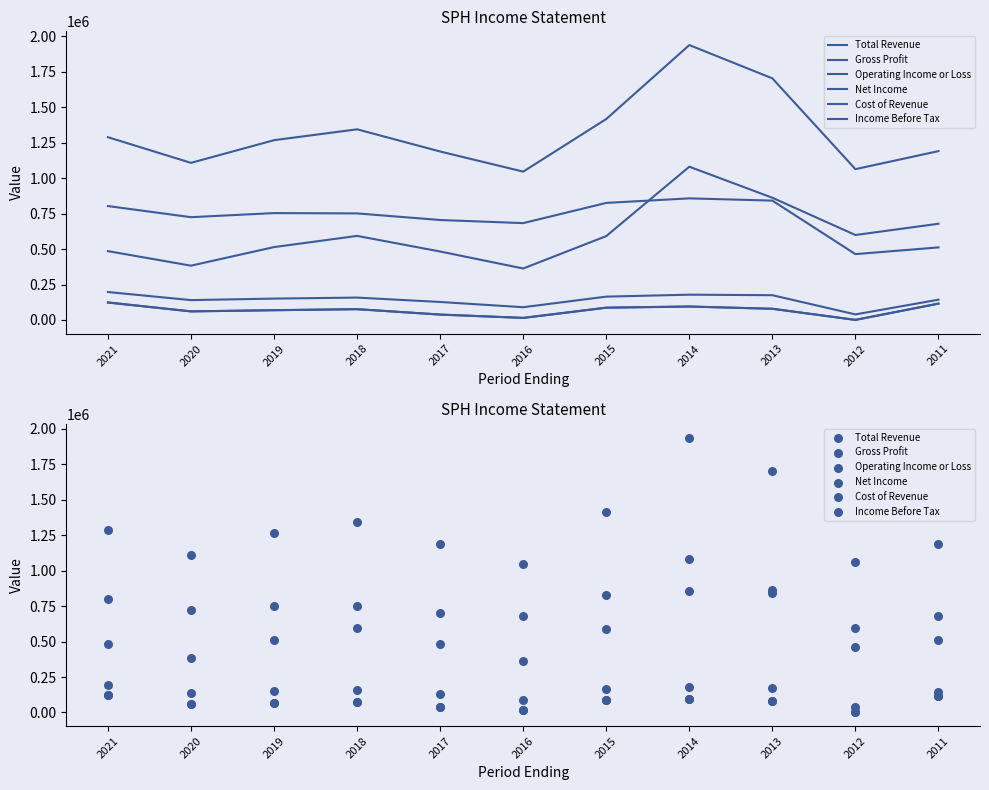

What is the total value across all series at 2016?

2211700